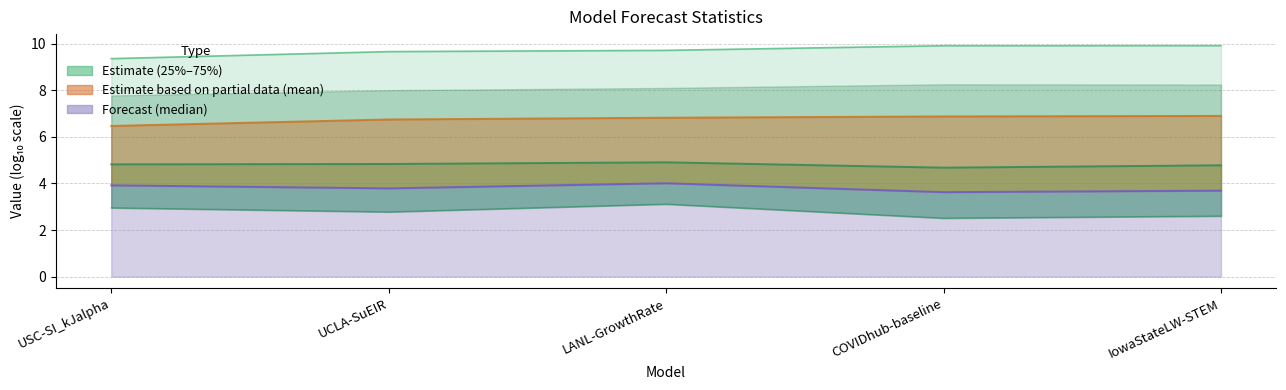

What is the smallest value displayed?

2.5